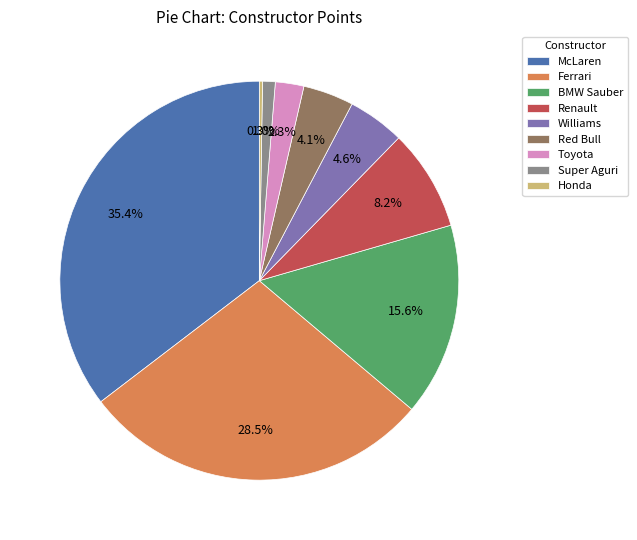

True or false: Toyota accounts for 10% of the total.

False